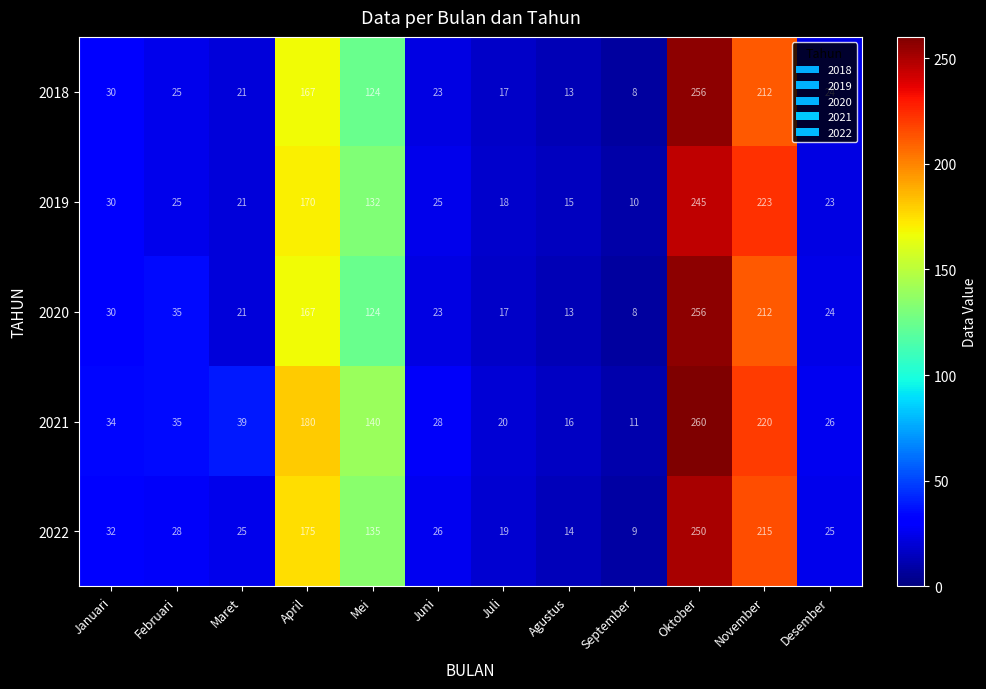

At which category is the sum across all series the highest?

Oktober